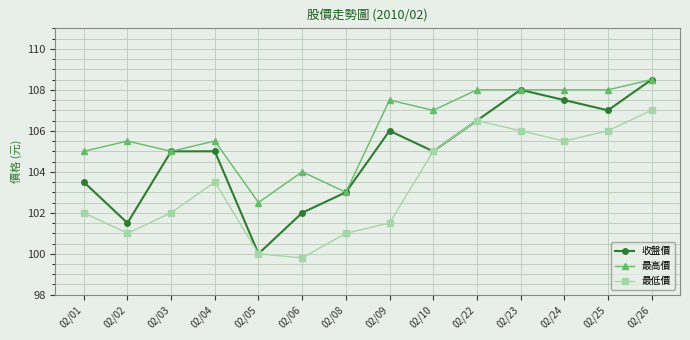

What is the total value across all series at 02/22?

321.0